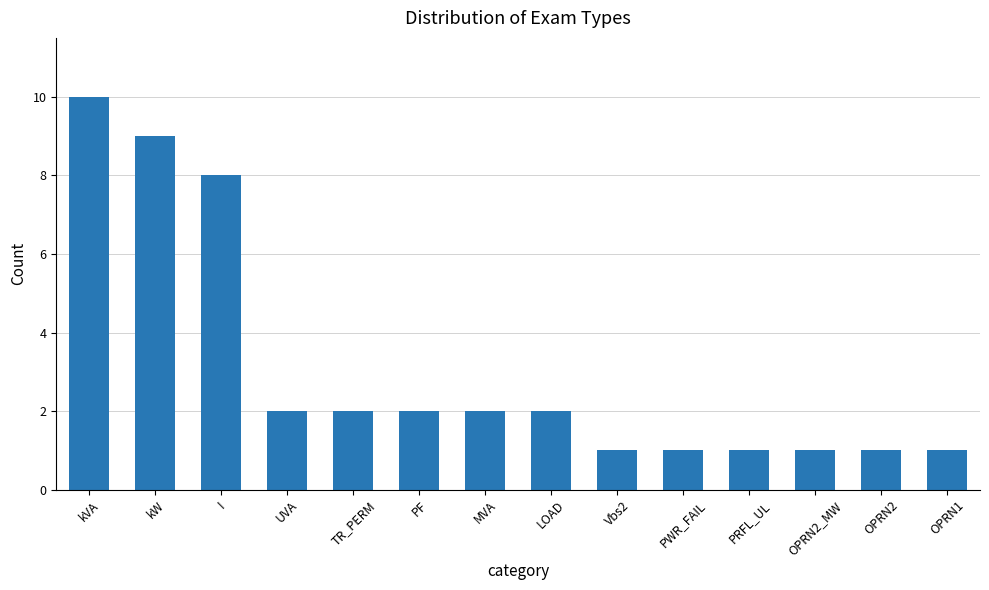

What is the value of the 14th bar from the left?

1